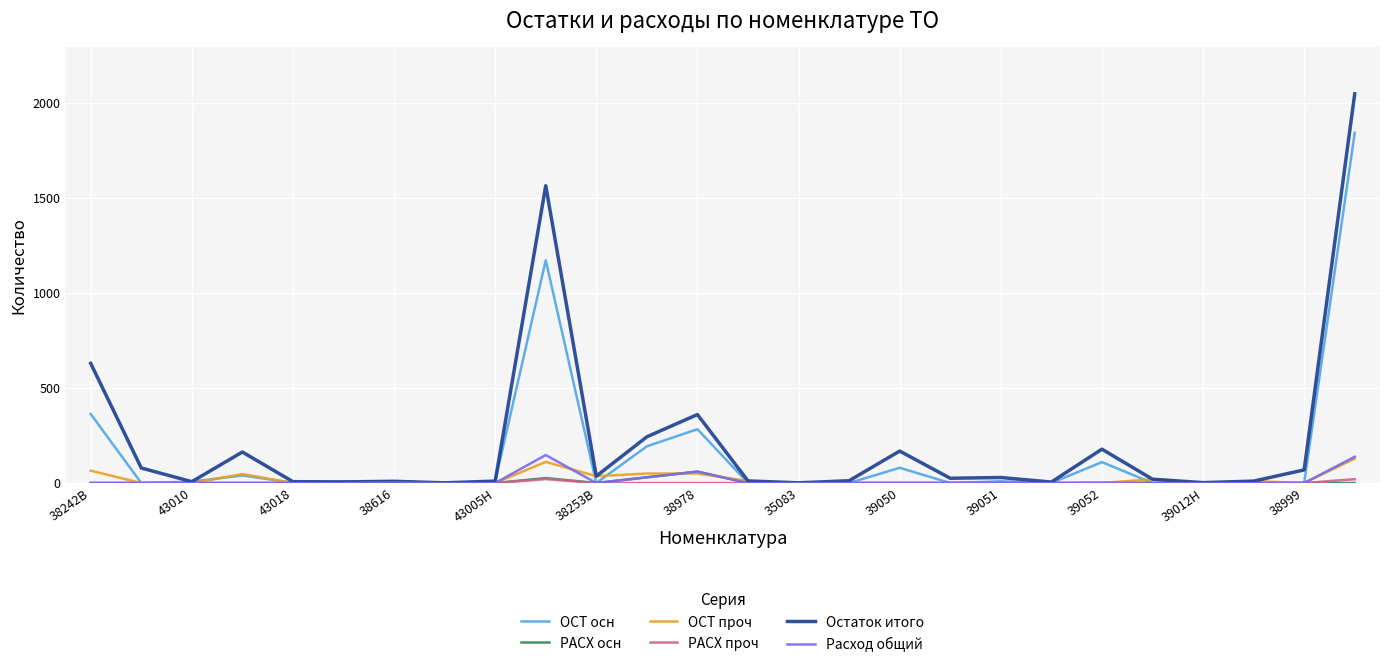

Which series has the largest range (max minus min)?

Остаток итого